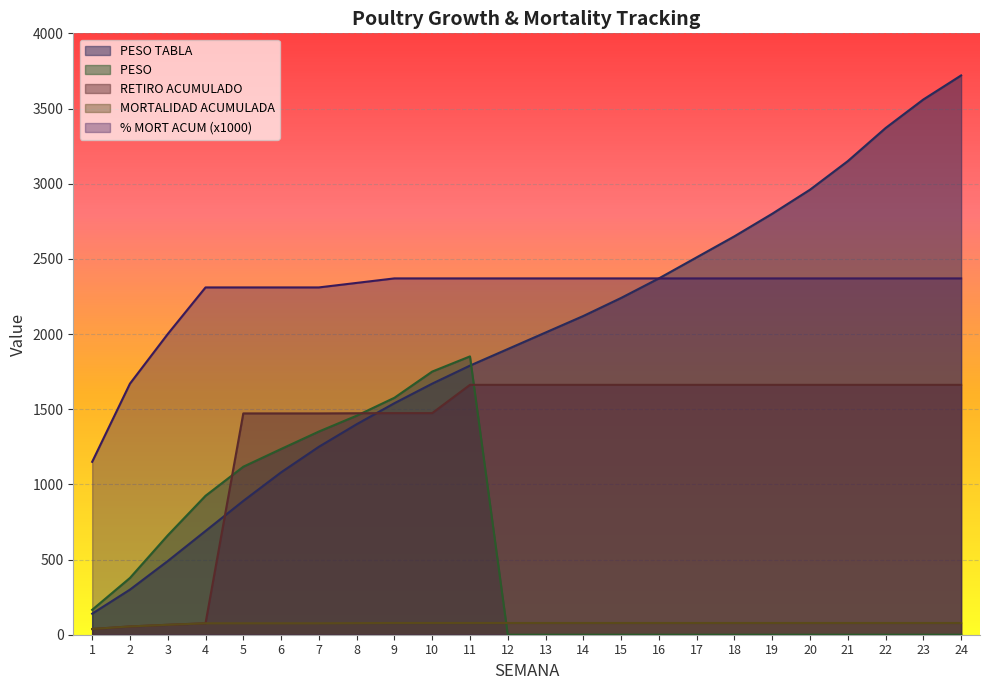

The value of MORTALIDAD ACUMULADA at 15 is 31.3. True or false?

False